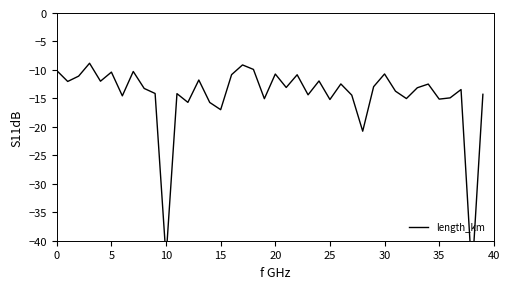

At which label is the value closest to -27?

28